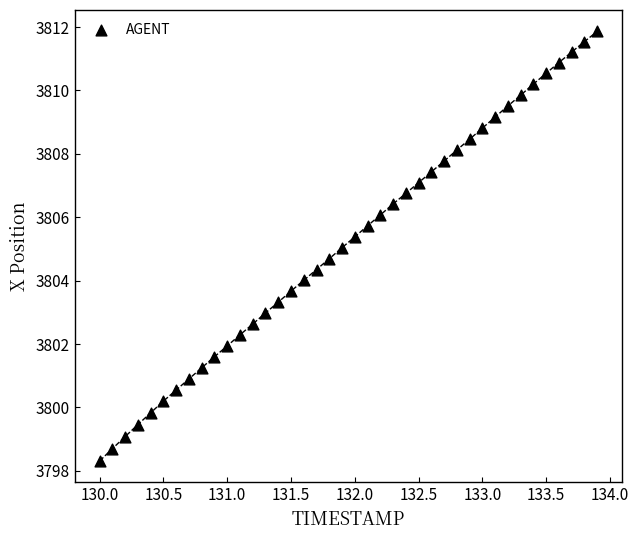

How many points are shown in the scatter plot?

40